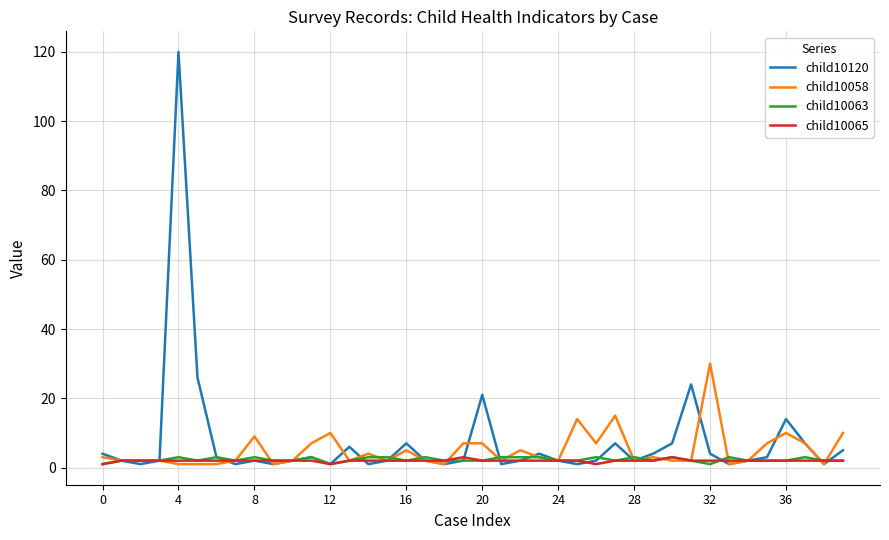

After their last crossing, which series has the higher values: child10058 or child10065?

child10058